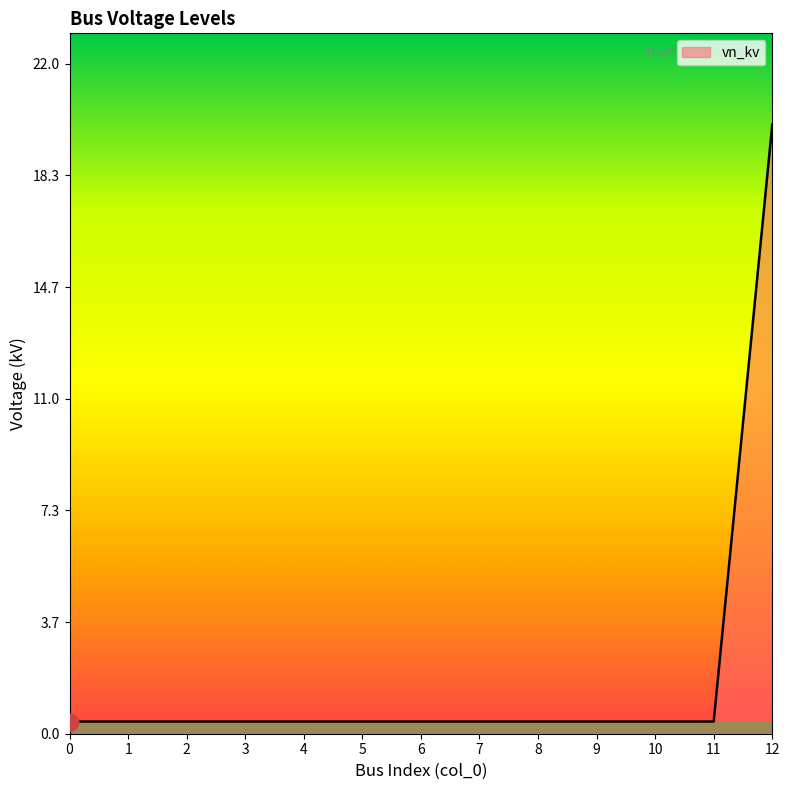

What is the smallest value displayed?

0.4